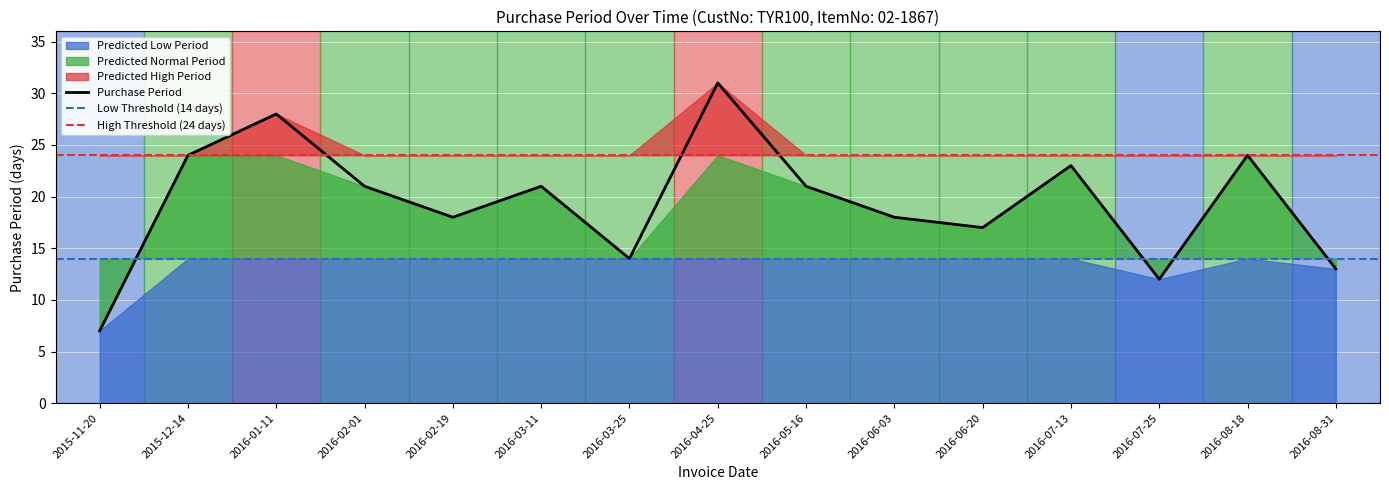

What is the value of the 9th point from the left?

21